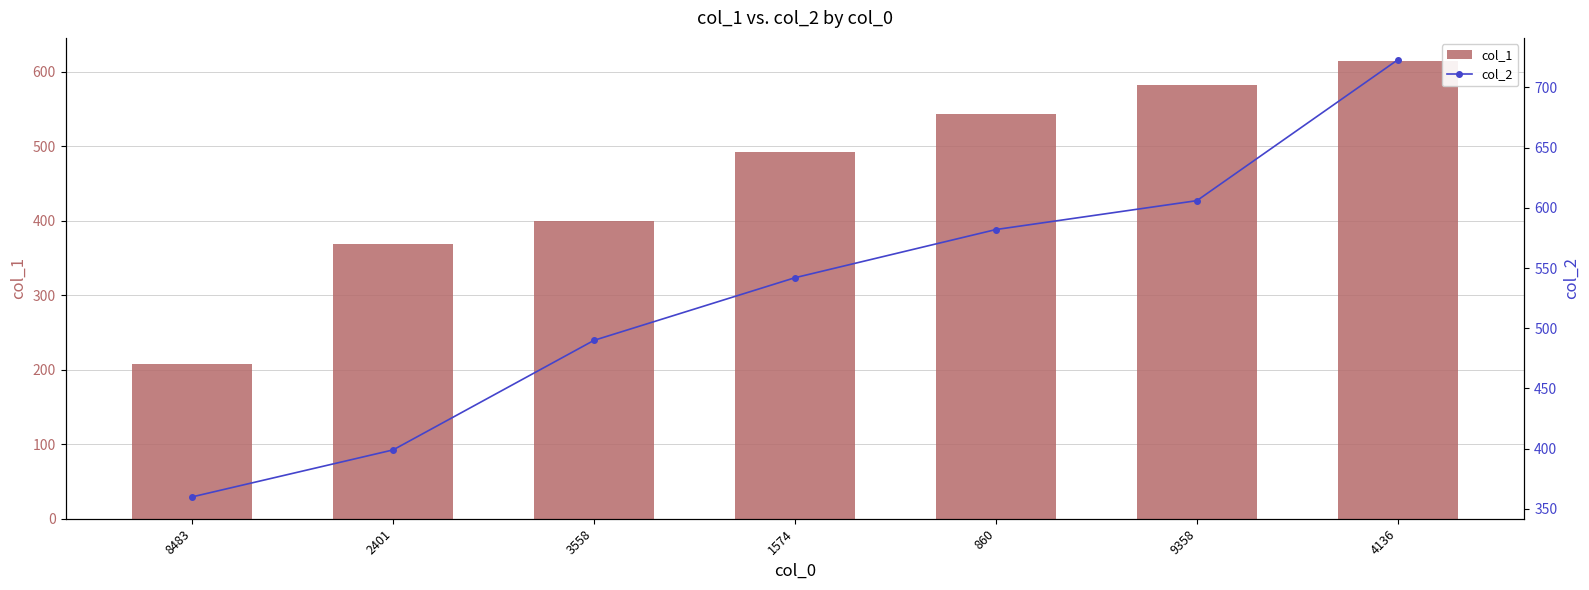

What position from the right is 2401?

6